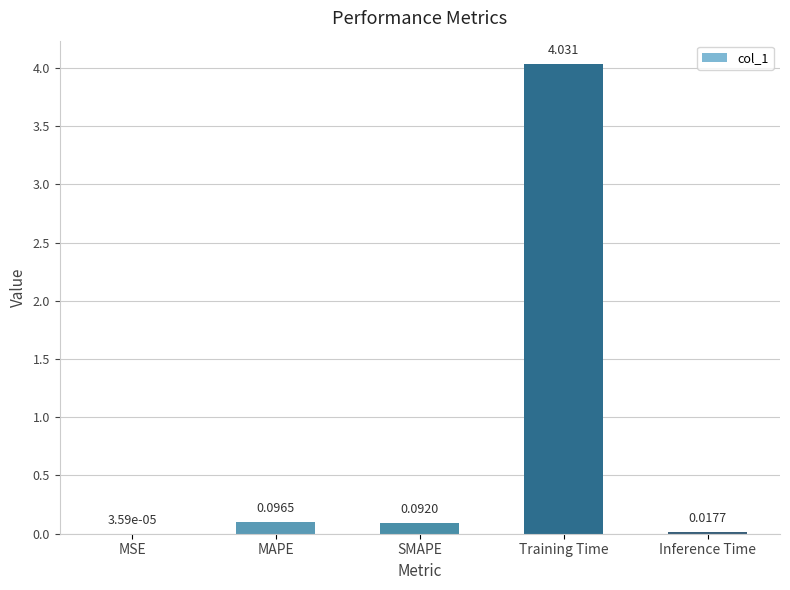

At which category does the chart reach its peak across all series?

Training Time